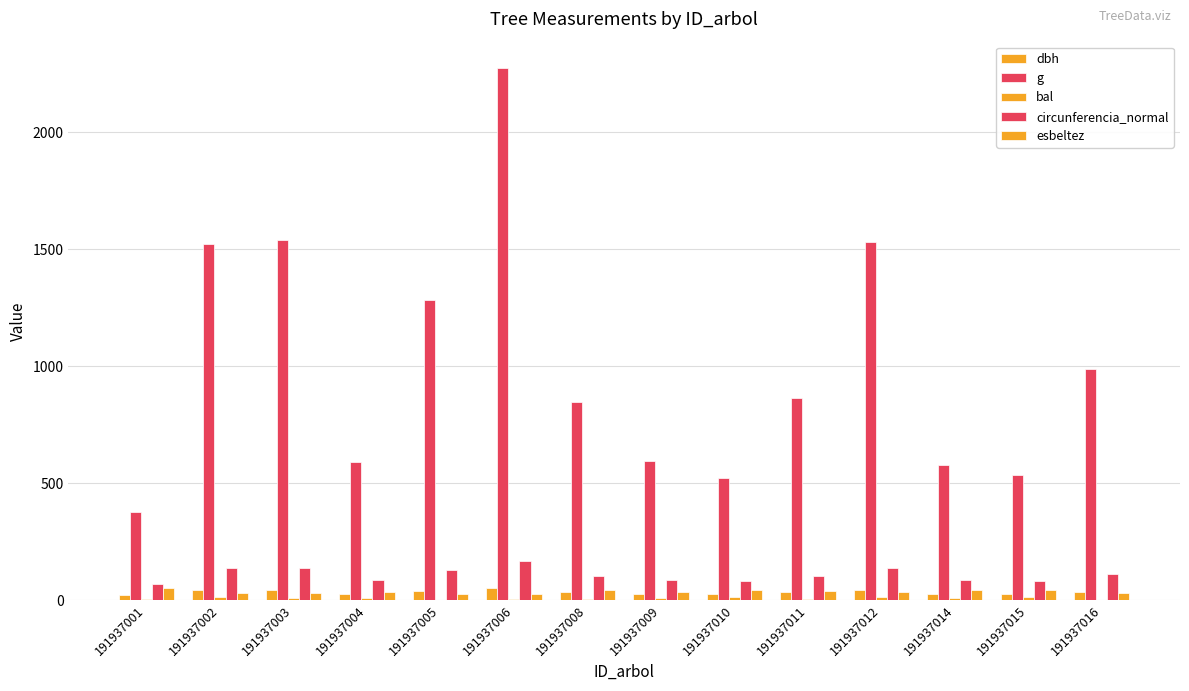

Reading left to right, list all the values displayed in this chart.

dbh: 21.9	44.0	44.3	27.4	40.4	53.8	32.9	27.5	25.8	33.2	44.1	27.1	26.1	35.5
g: 378.4	1524.0	1541.3	591.8	1281.9	2273.3	847.5	594.0	522.8	865.7	1530.9	576.8	535.0	989.8
bal: 4.4	12.1	10.5	8.8	0.0	6.8	5.6	8.0	13.6	3.2	11.3	9.7	12.8	1.8
circunferencia_normal: 69.0	138.4	139.2	86.2	126.9	169.0	103.2	86.4	81.0	104.3	138.7	85.1	82.0	111.5
esbeltez: 52.4	29.5	29.4	36.4	24.8	27.9	42.6	34.5	42.6	37.6	34.0	44.3	42.1	32.4